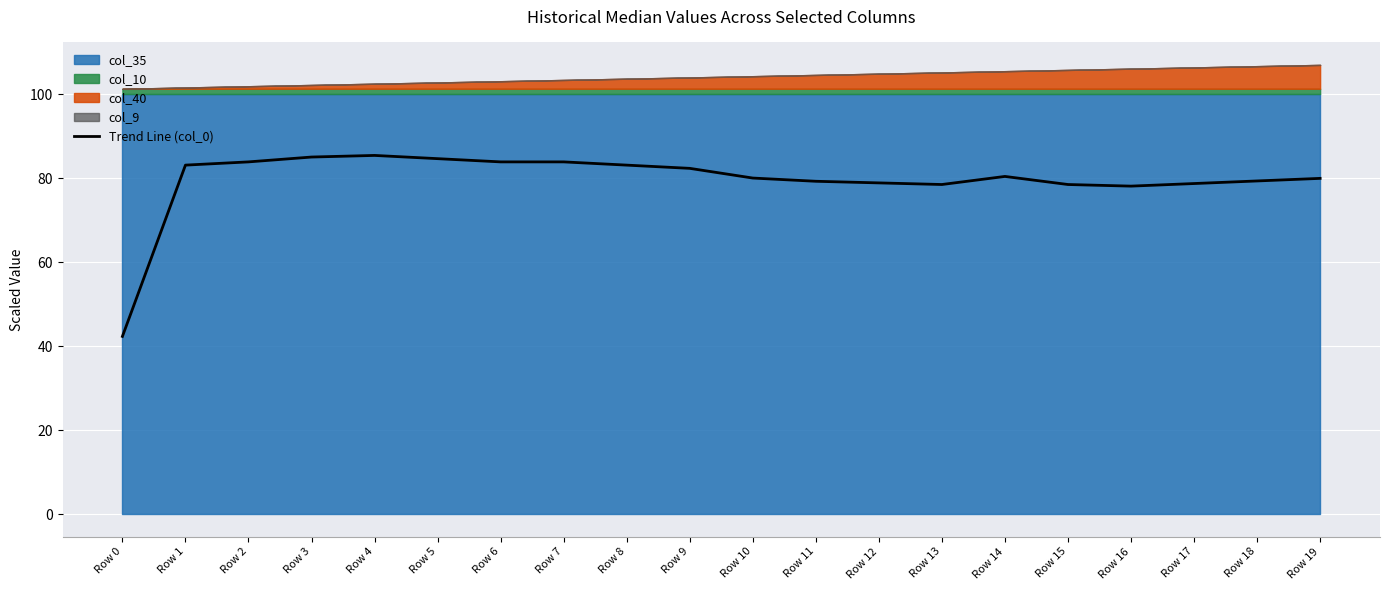

At which category does the data reach its first local peak?

Row 4